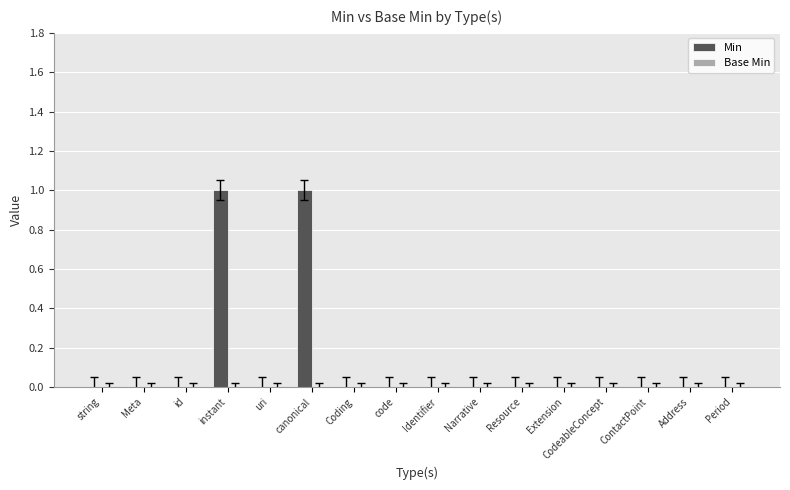

Count the number of categories in the chart.

16